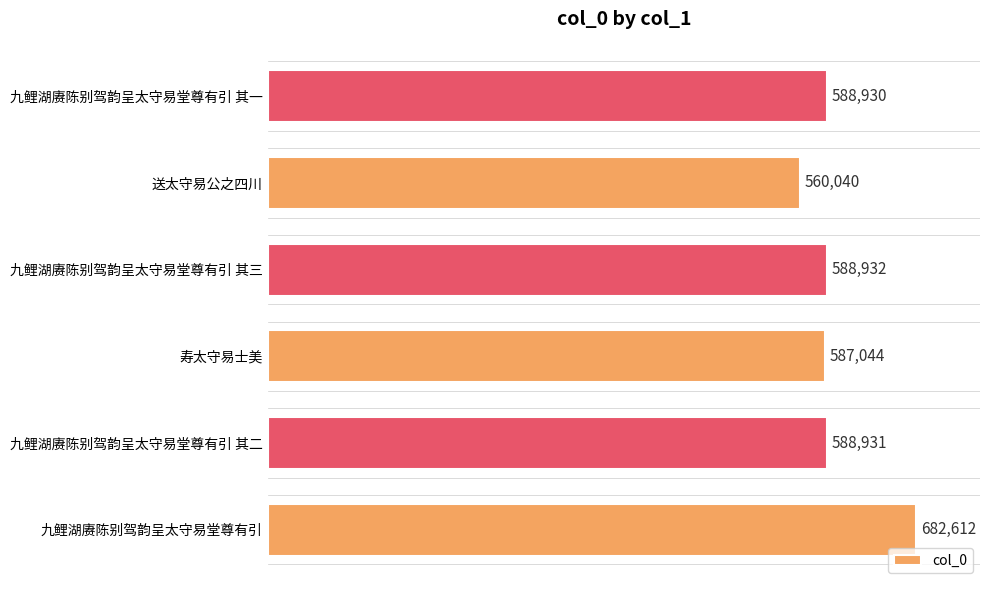

The chart shows a value of 291104 at 九鲤湖赓陈别驾韵呈太守易堂尊有引 其三. True or false?

False